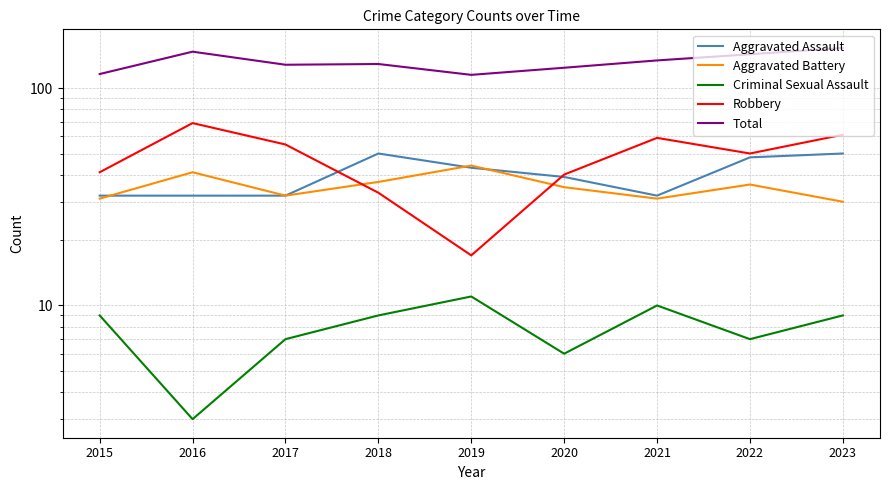

How many data points in Criminal Sexual Assault are less than 9?

4